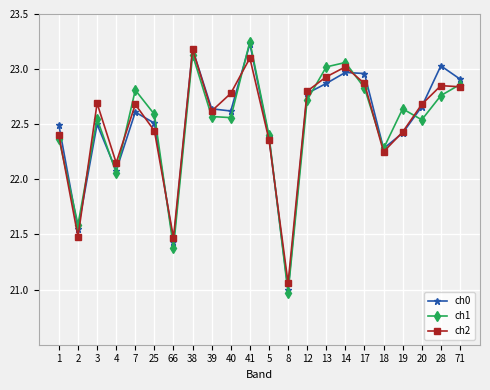

At how many categories does at least one series exceed 23?

5